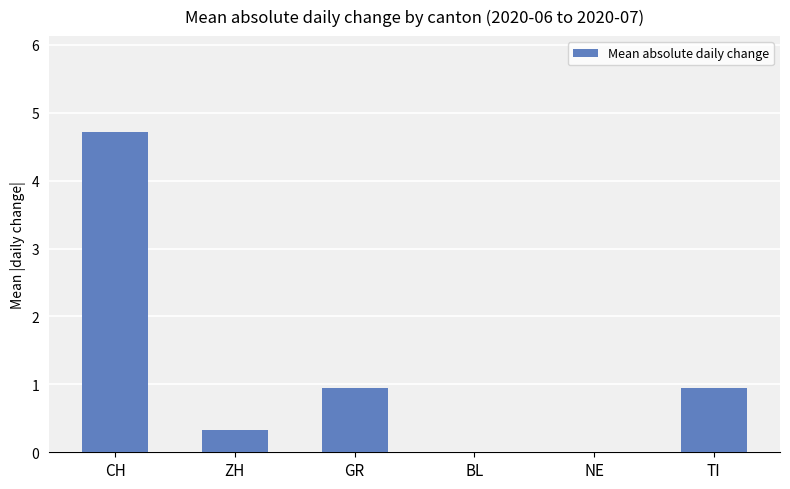

At which category does the chart reach its peak across all series?

CH